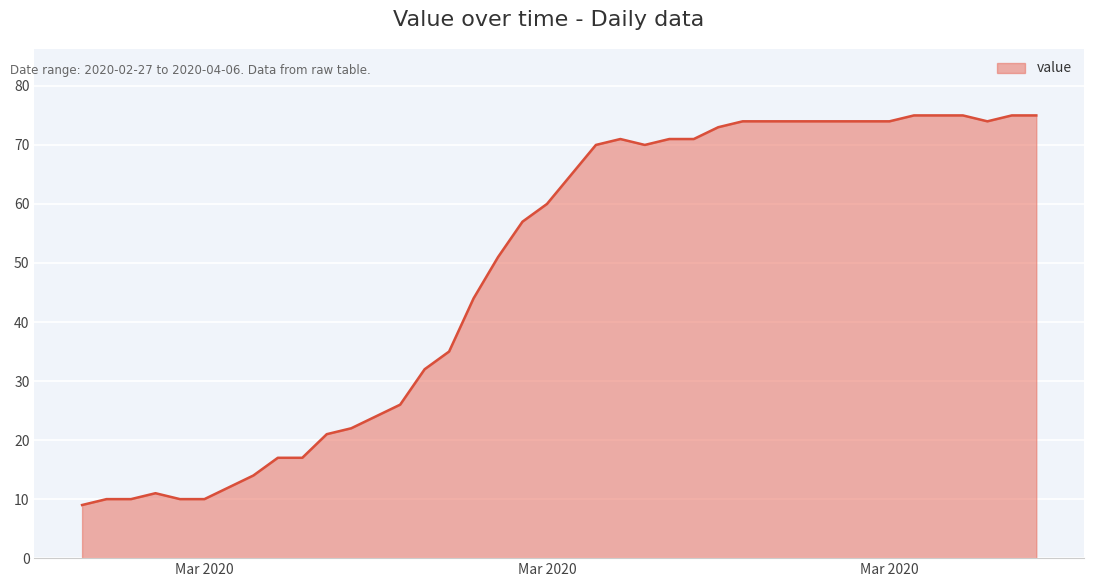

What is the difference between the maximum and minimum values?

66